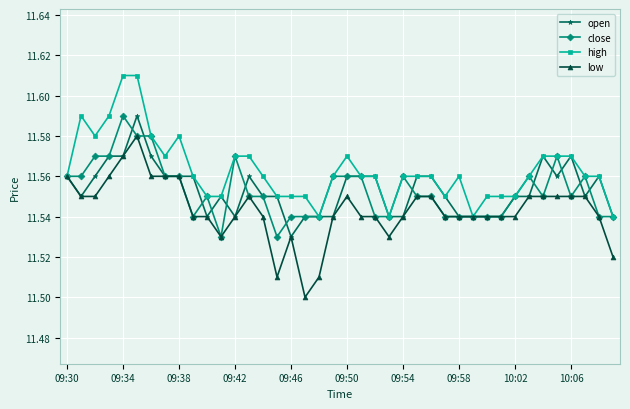

Which series has the largest range (max minus min)?

low